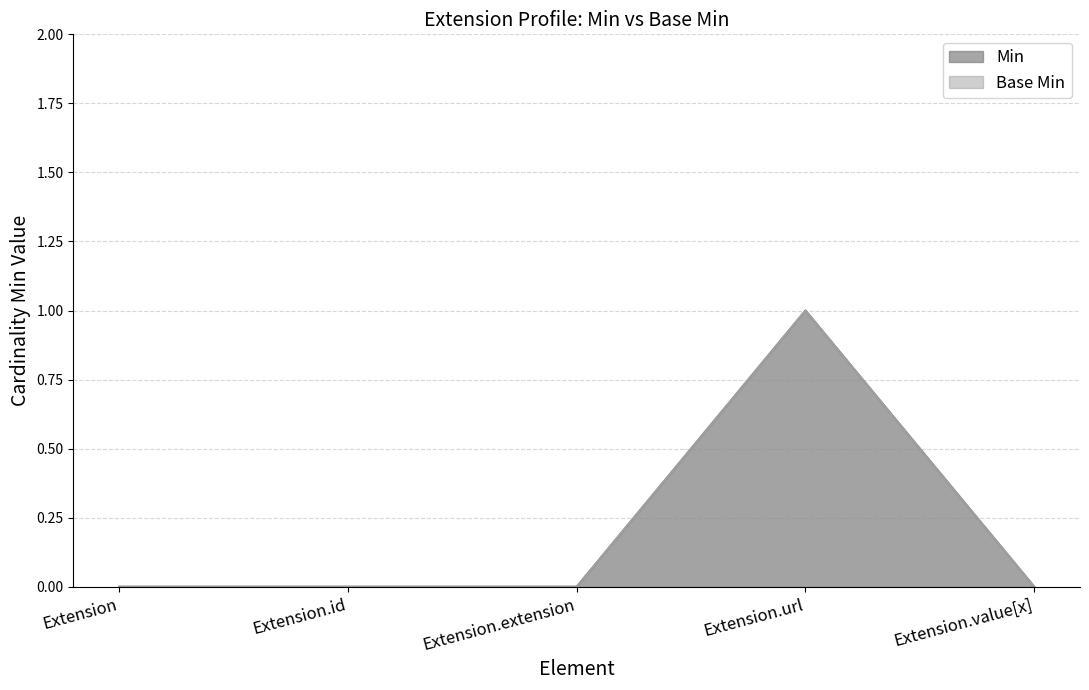

What is the highest value of the Min series?

1